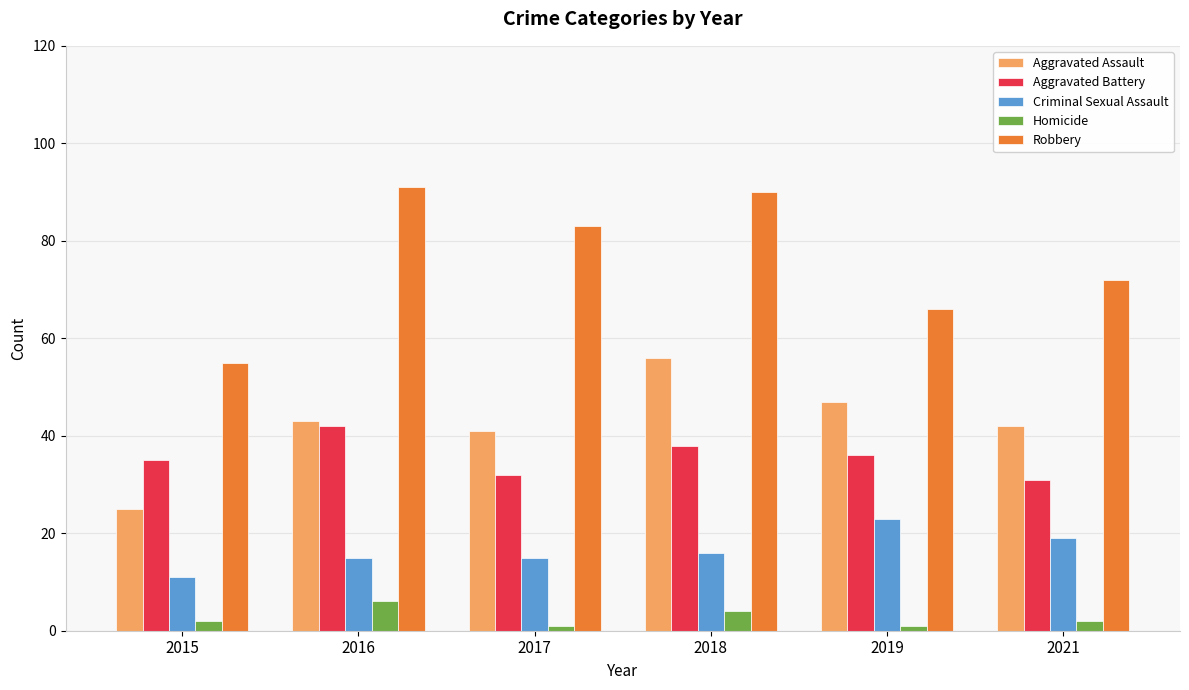

How many bars are there in each group?

5